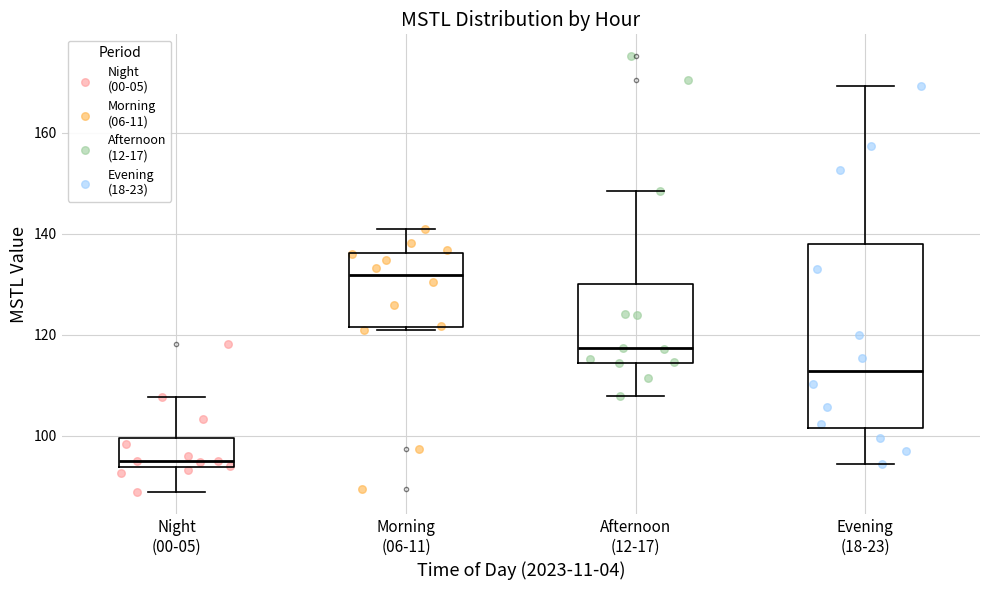

Reading left to right, read every box against the y-axis: the position of its median line, the range the box covers, and the ends of its whiskers. The values are not printed on the chart, so give them approximately, as read against the axis.

Night (00-05): median 96, box 94 to 100, whiskers 88 to 108
Morning (06-11): median 132, box 122 to 136, whiskers 122 to 142
Afternoon (12-17): median 118, box 114 to 130, whiskers 108 to 148
Evening (18-23): median 112, box 102 to 138, whiskers 94 to 170